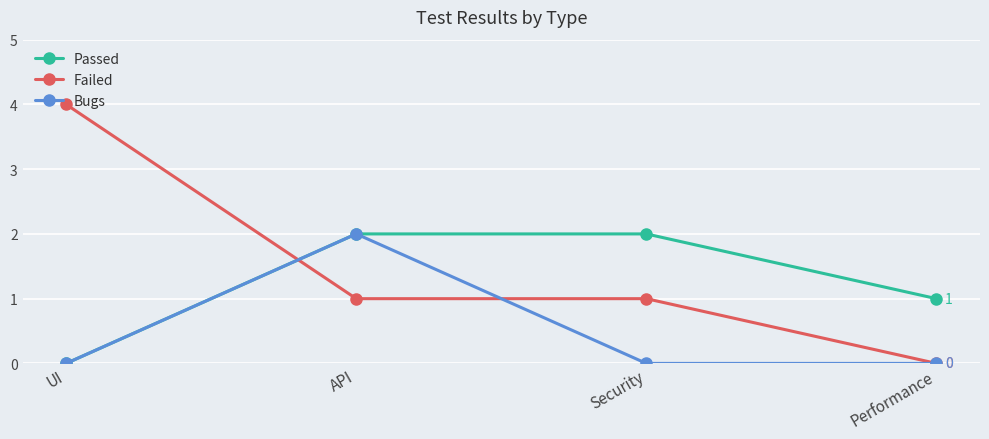

What is the label of the 2nd point from the left?

API